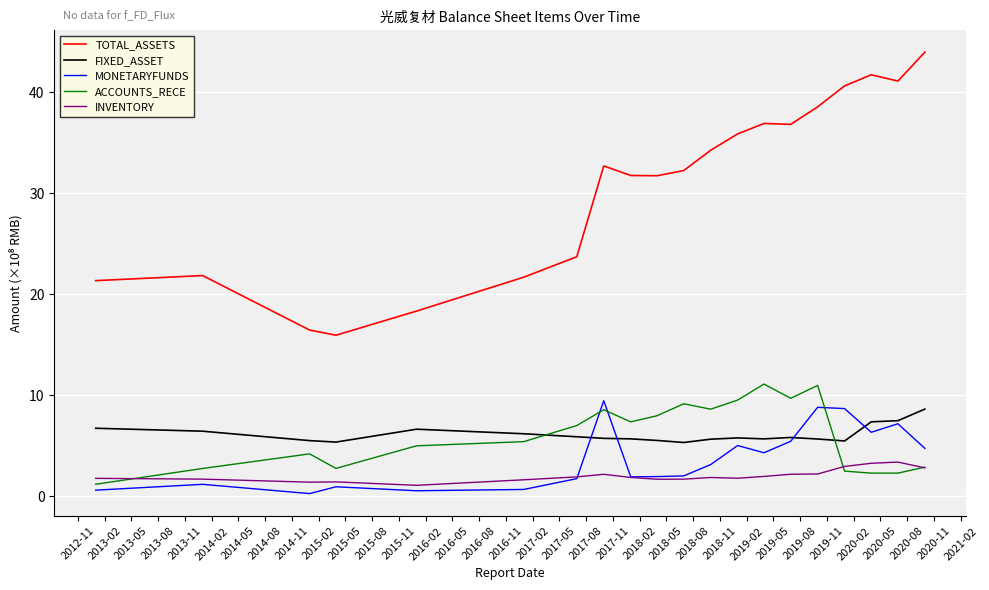

Which series has the widest spread of values?

TOTAL_ASSETS